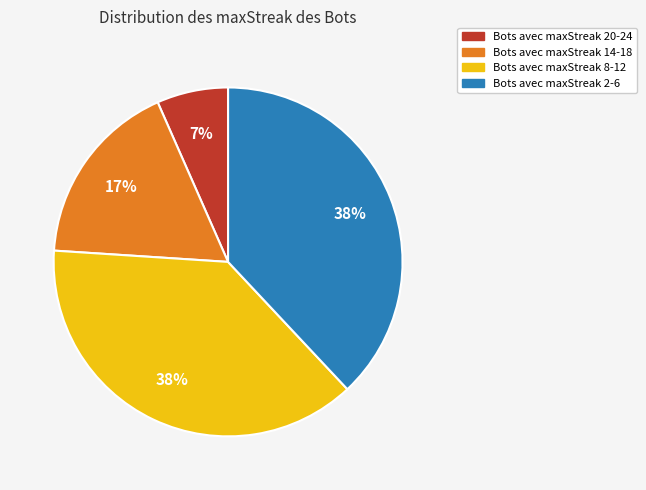

To the nearest percent, what is the average slice percentage?

25%